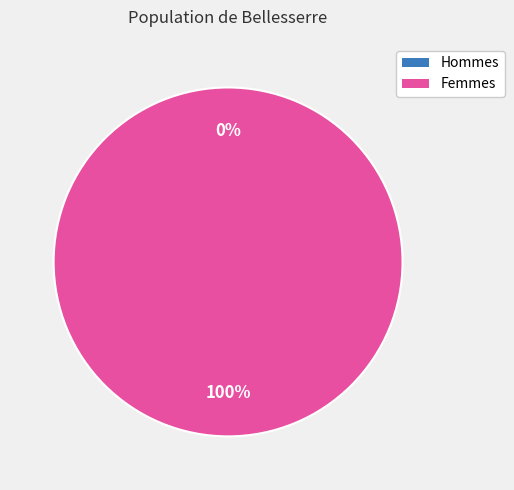

To the nearest percent, what is the difference between the largest and smallest slice percentages?

100%